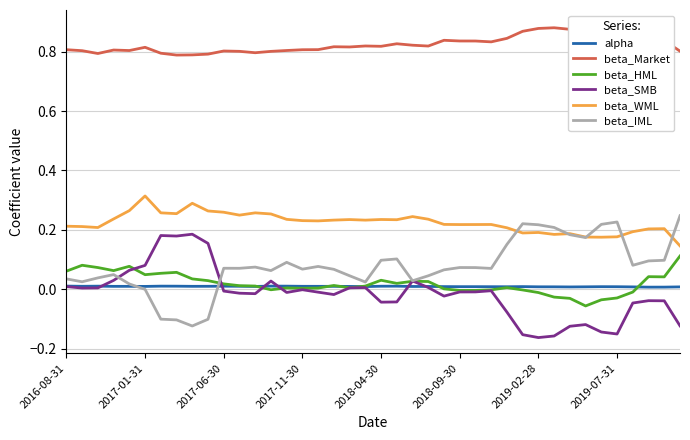

True or false: beta_HML has a value of -0.0 at 33.

False